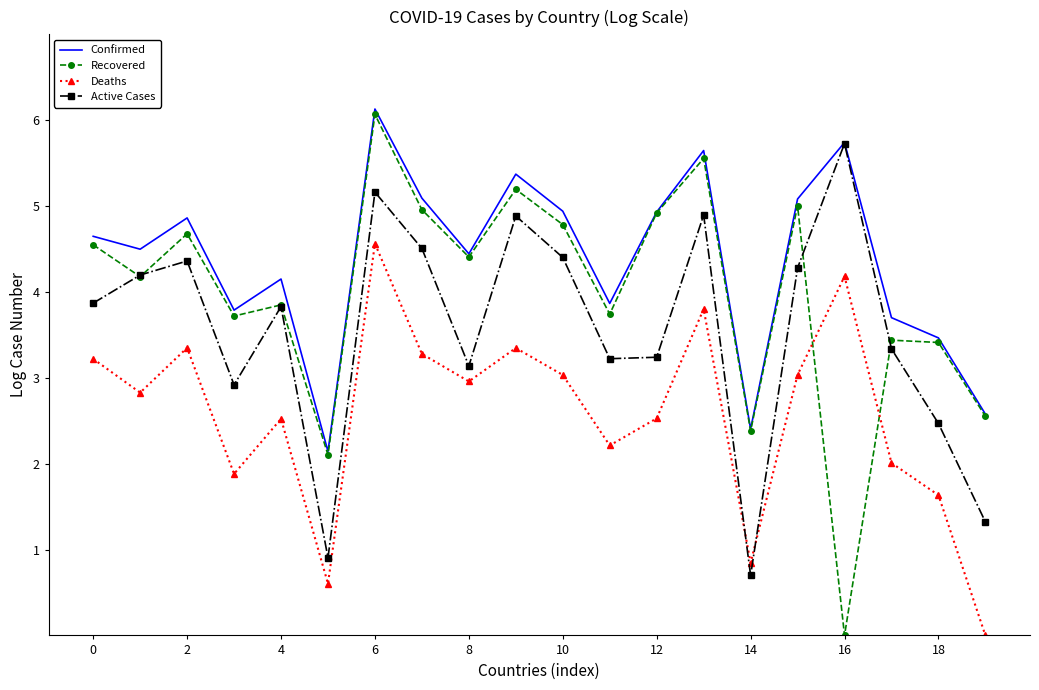

Which series has the largest total across all categories?

Confirmed